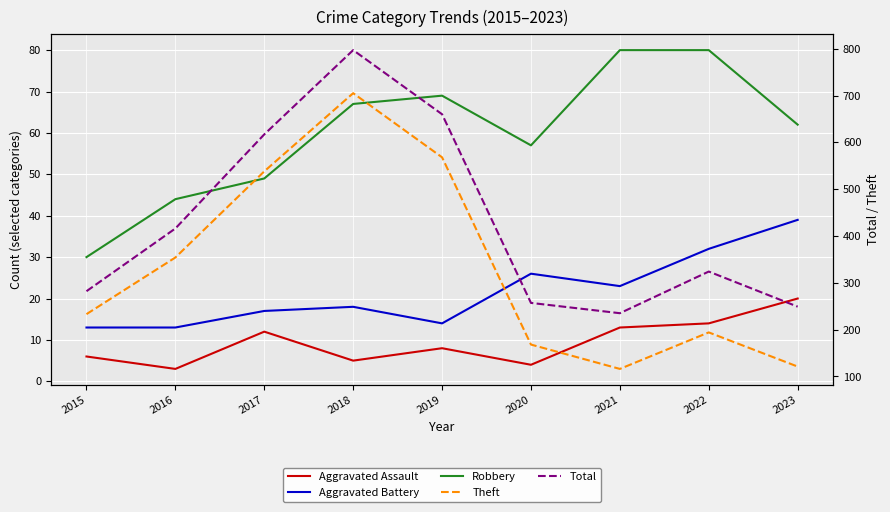

Which series has the largest range (max minus min)?

Theft